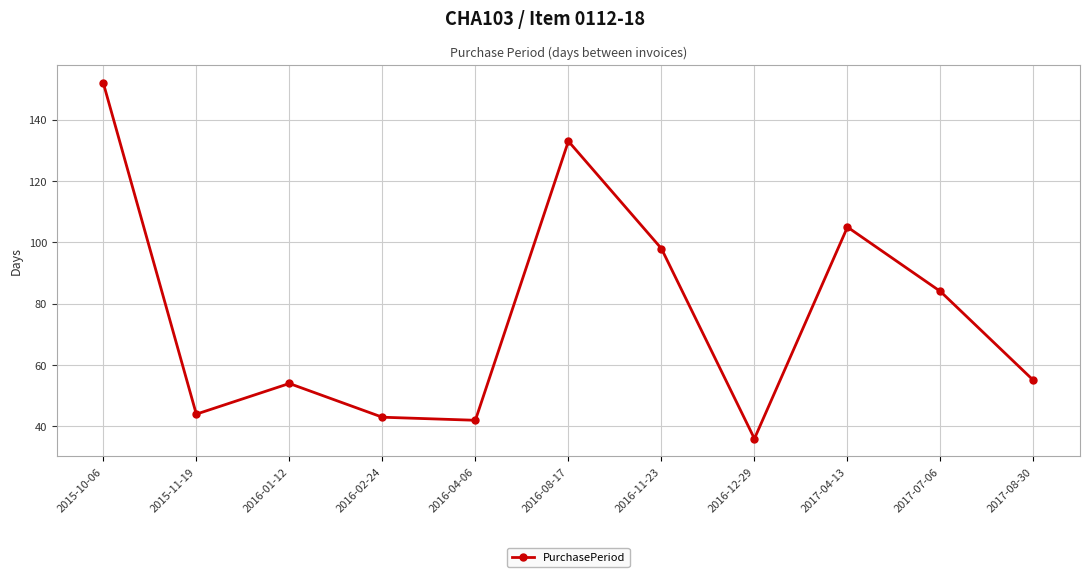

Which has a higher value, 2016-08-17 or 2015-10-06?

2015-10-06